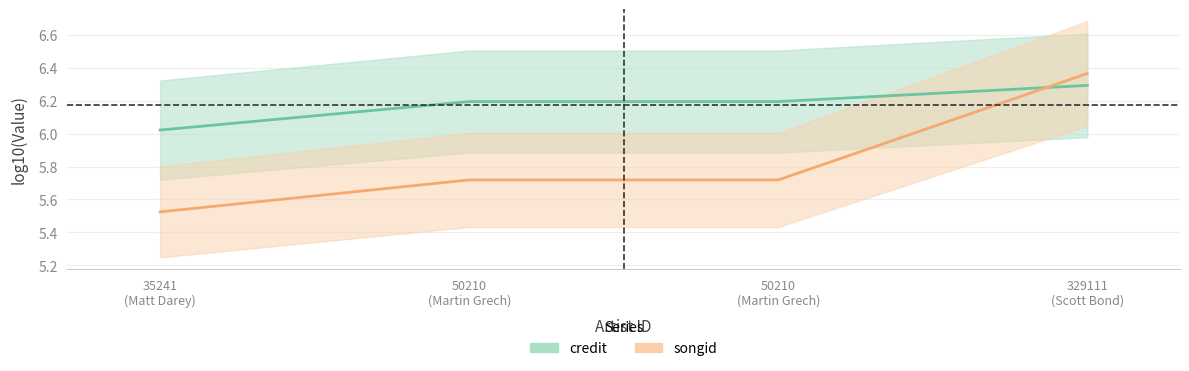

Between 50210
(Martin Grech) and 50210
(Martin Grech), which series saw the biggest shift?

credit